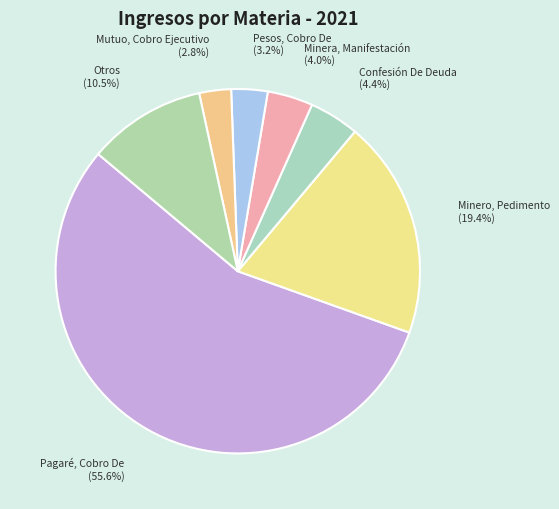

What is the largest slice in the pie chart?

Pagaré, Cobro De